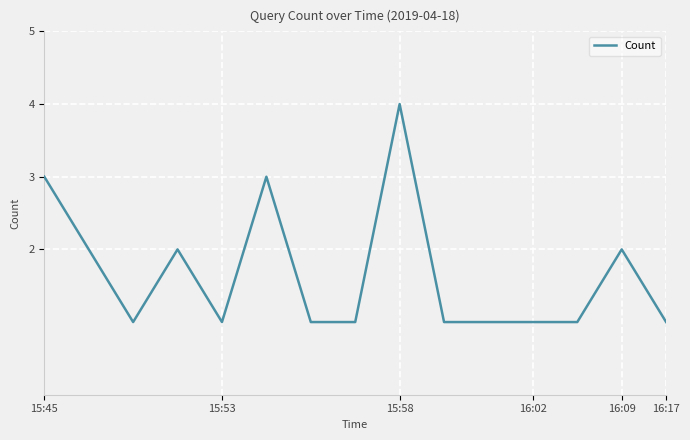

What is the difference between the maximum and minimum values?

3